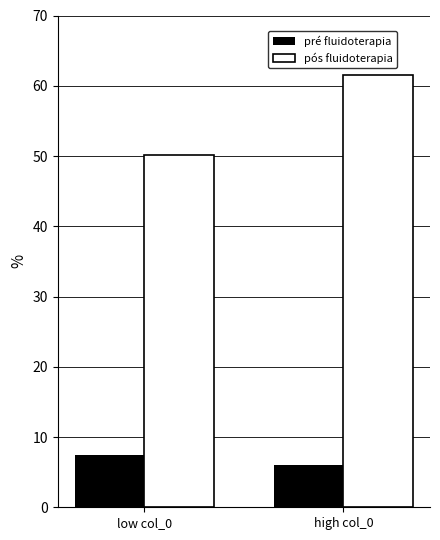

What is the sum of all pós fluidoterapia values?

111.7